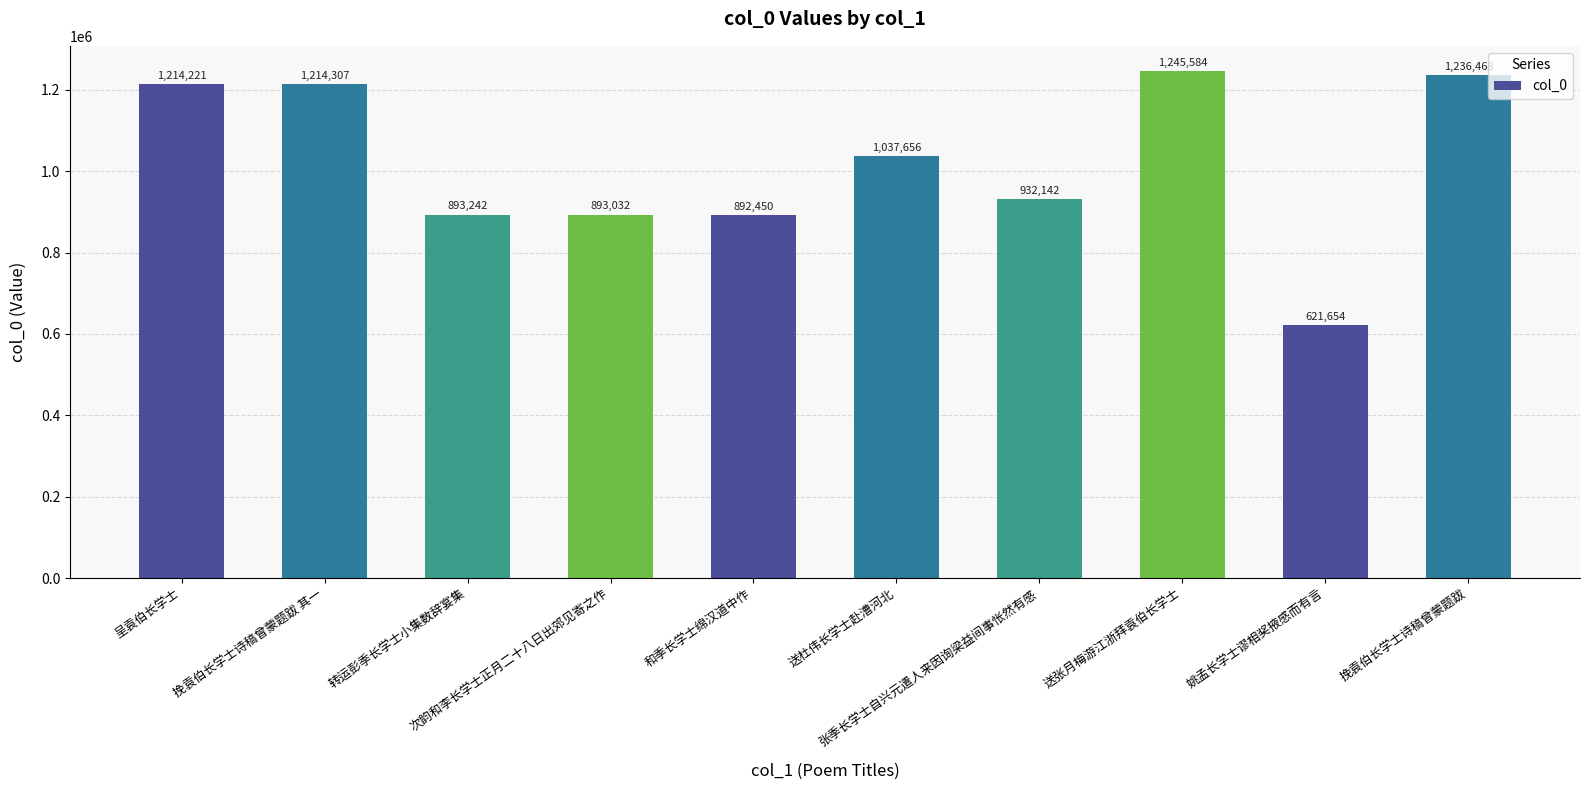

What is the minimum value shown in the chart?

621654